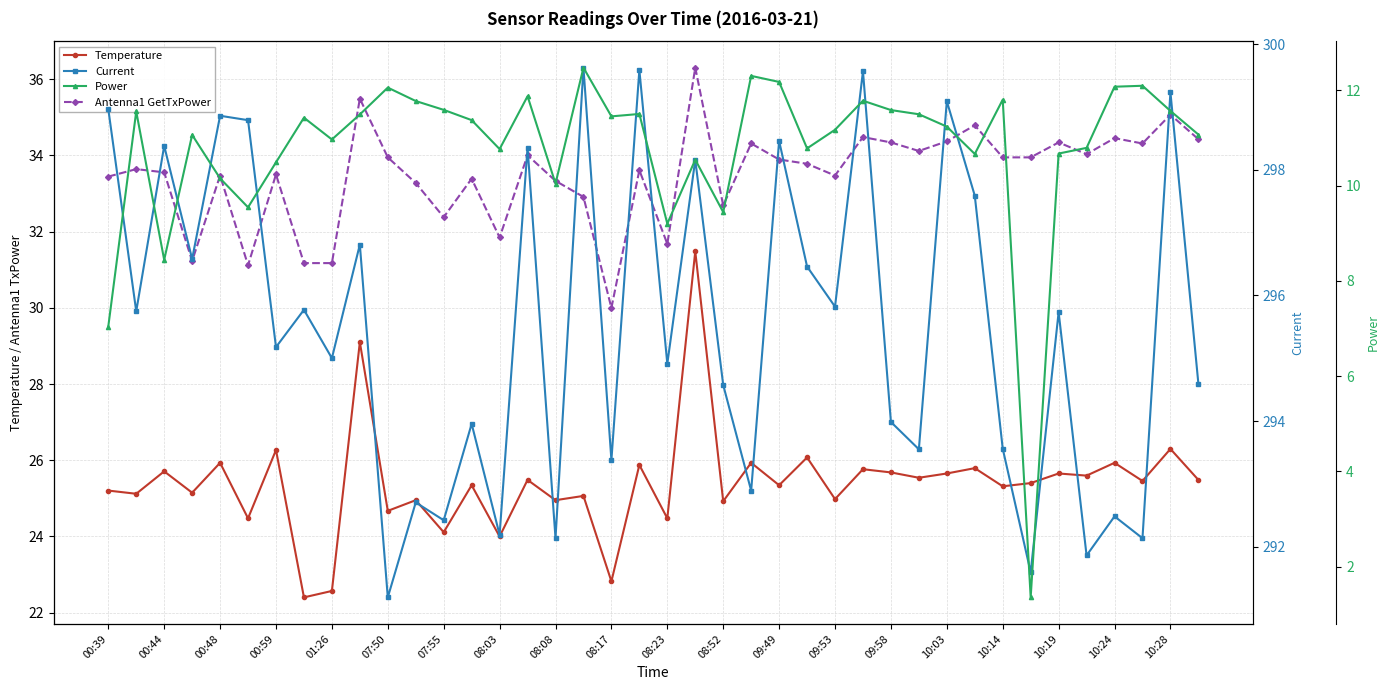

Does the chart display data point markers on the line(s)?

Yes